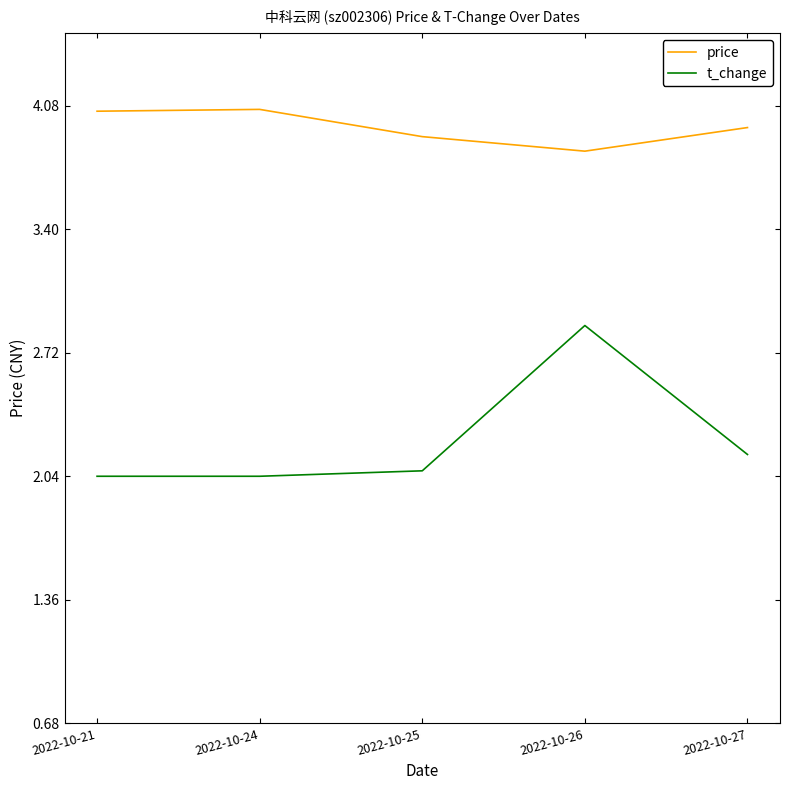

Which series has the widest spread of values?

t_change